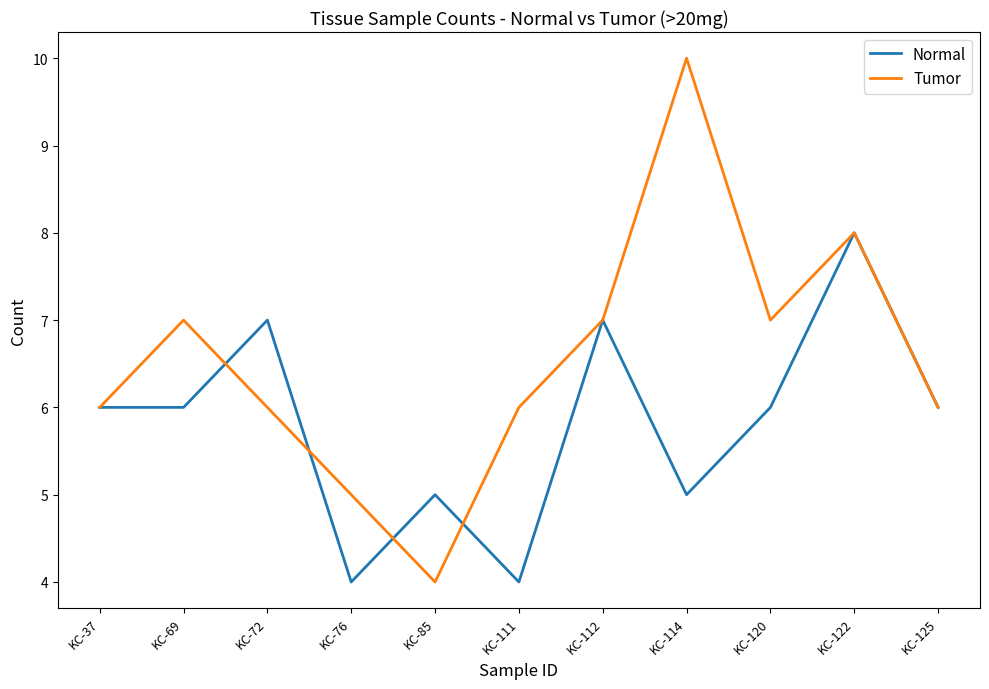

At which label does Tumor reach its peak?

KC-114